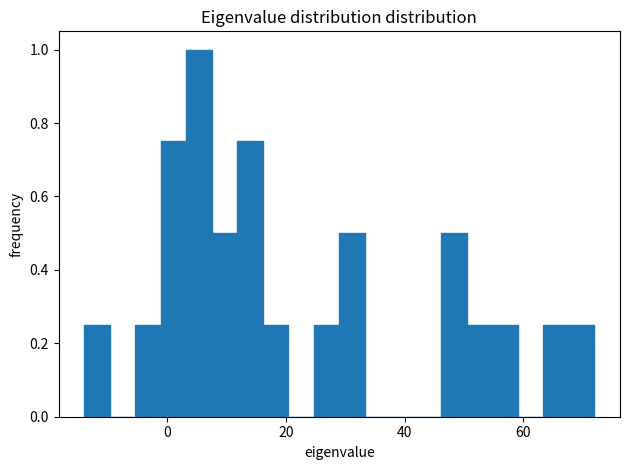

Read against the x-axis, roughly where is the centre of the tallest bar?

6